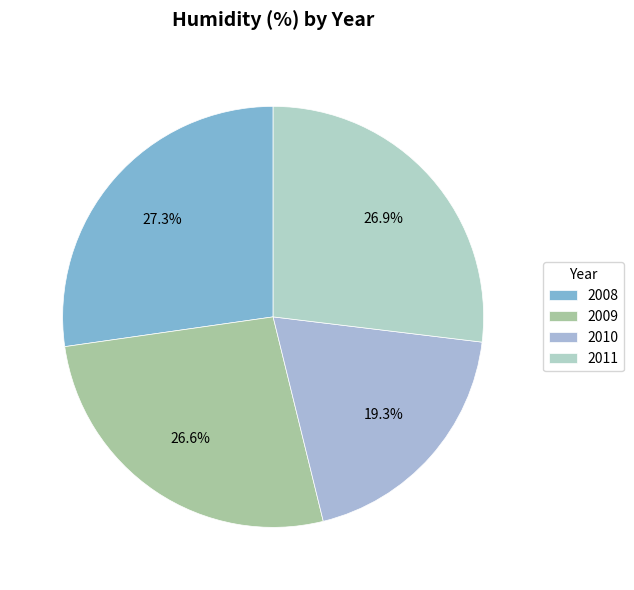

True or false: 2009 accounts for 27% of the total.

True